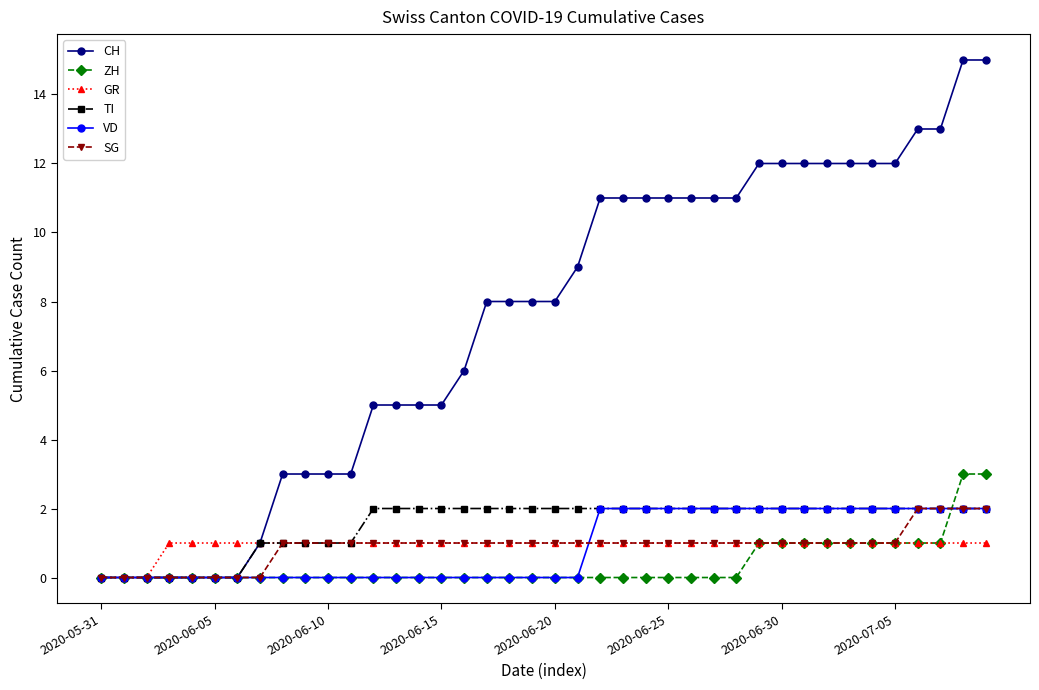

What is the maximum value shown in the chart?

15